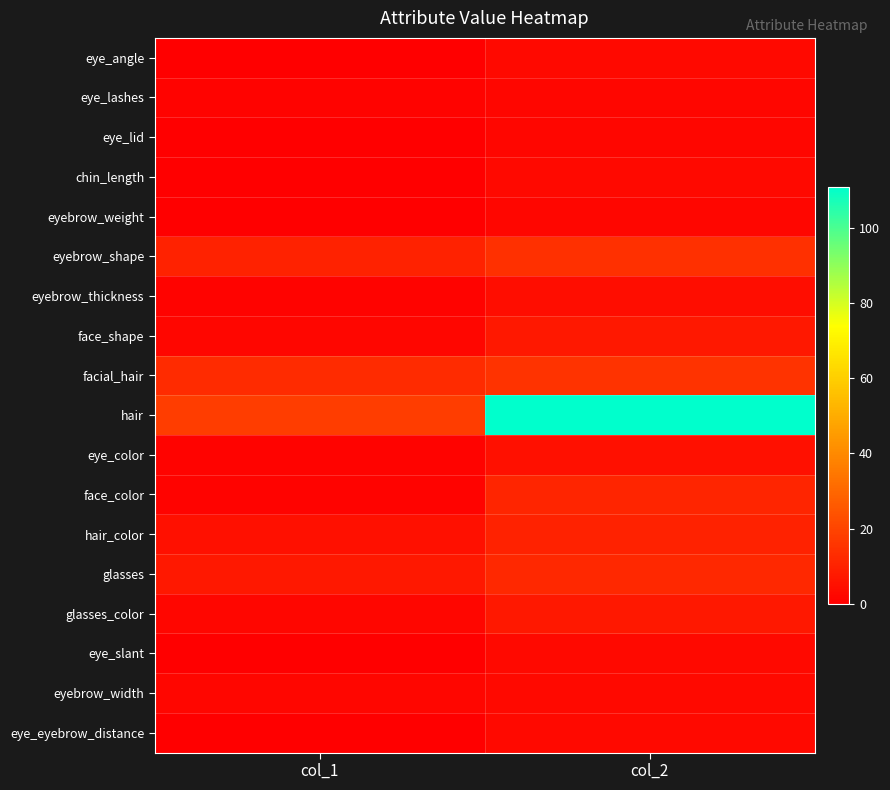

Which has a higher value, col_1 or col_2?

col_2